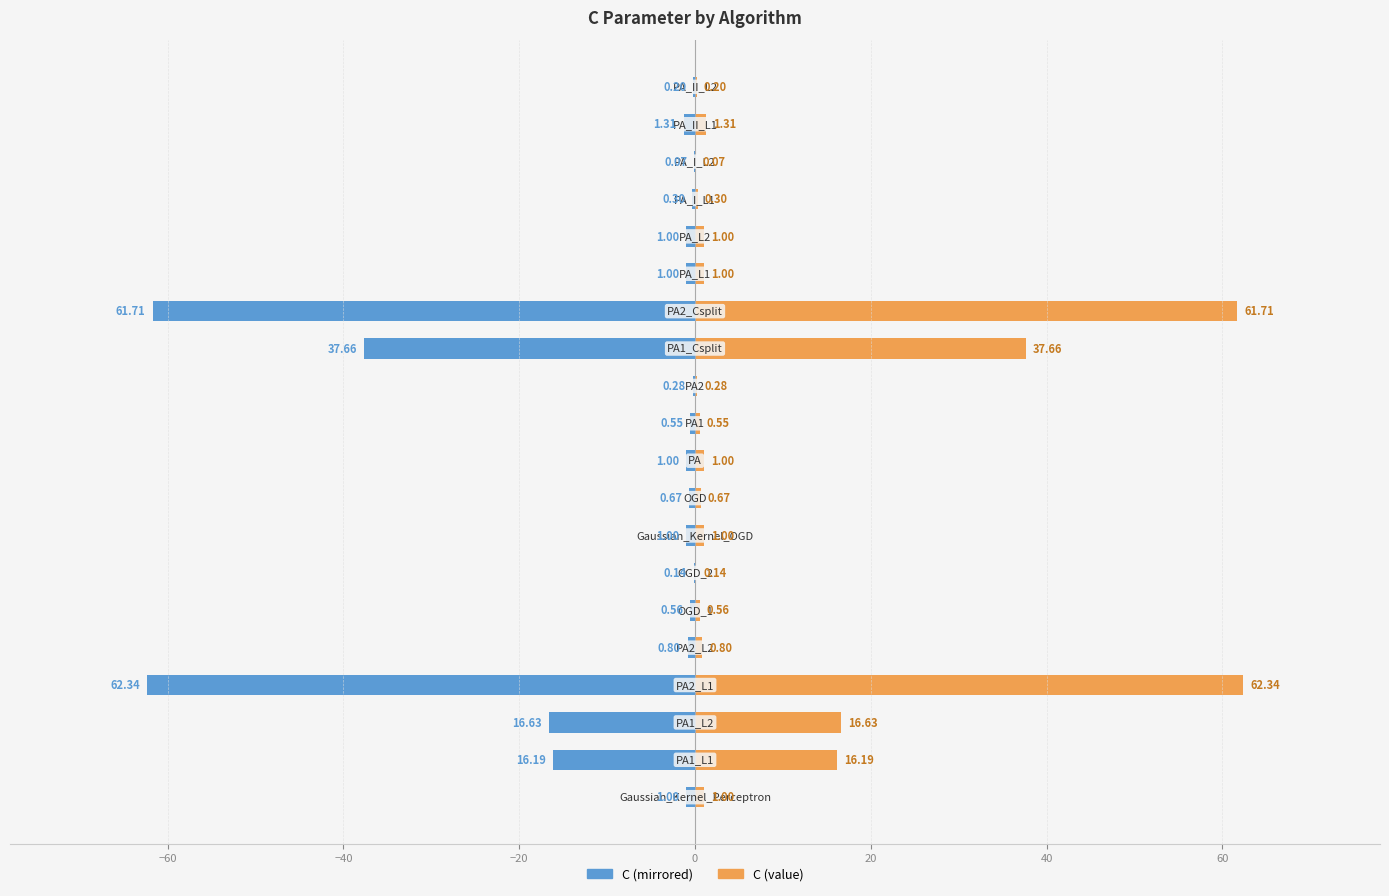

What is the difference between the second highest and minimum values in the C (right) series?

61.6